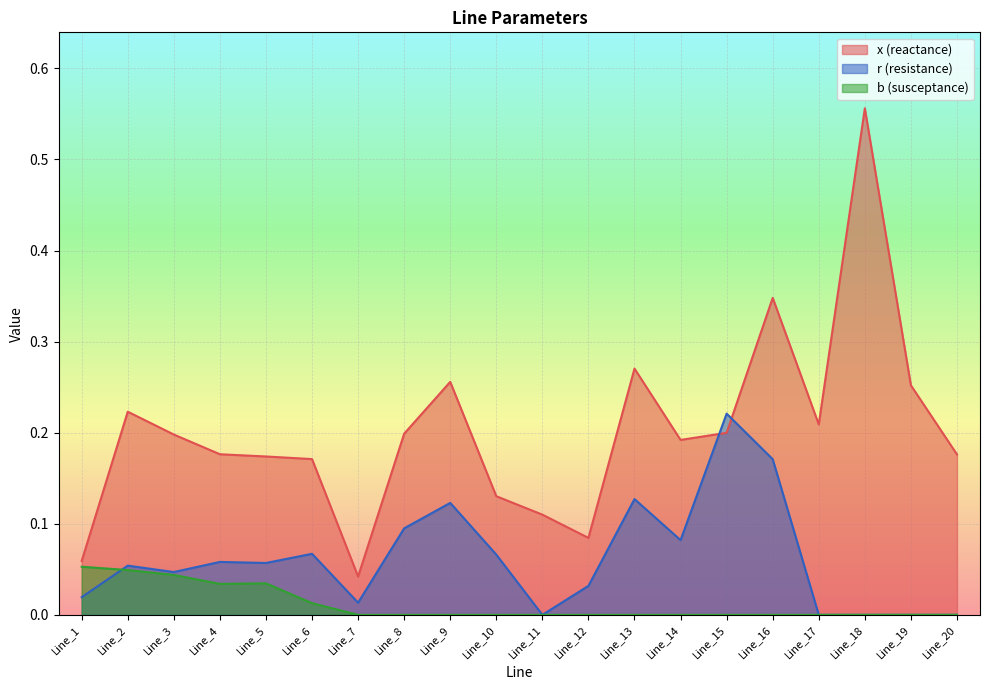

Rank the series by their maximum value, from lowest to highest.

b (susceptance), r (resistance), x (reactance)